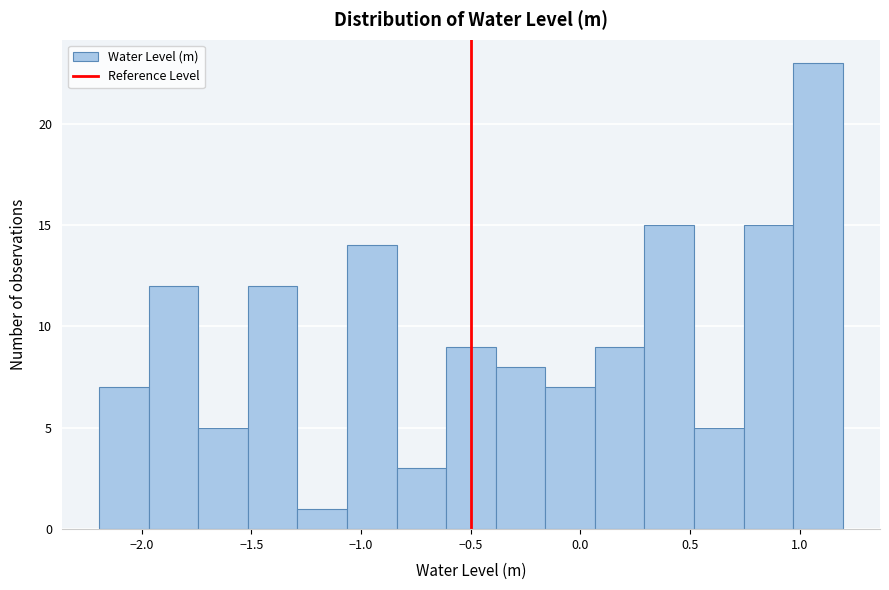

Reading left to right, list every bar in this chart as the range it spans on the x-axis followed by its height. Neither the bar edges nor the heights are printed on the chart, so give them approximately, as read against the axes.

-2.20 to -1.95: 7
-1.95 to -1.75: 12
-1.75 to -1.50: 5
-1.50 to -1.30: 12
-1.30 to -1.05: 1
-1.05 to -0.85: 14
-0.85 to -0.60: 3
-0.60 to -0.40: 9
-0.40 to -0.15: 8
-0.15 to 0.05: 7
0.05 to 0.30: 9
0.30 to 0.50: 15
0.50 to 0.75: 5
0.75 to 0.95: 15
0.95 to 1.20: 23